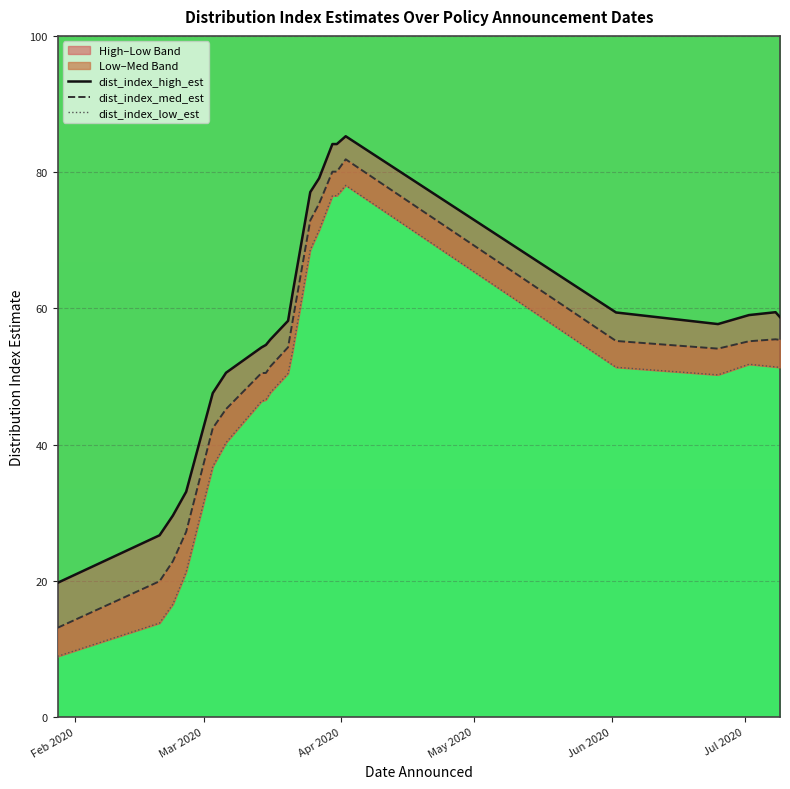

What is the sum of all dist_index_med_est values?

1437.1